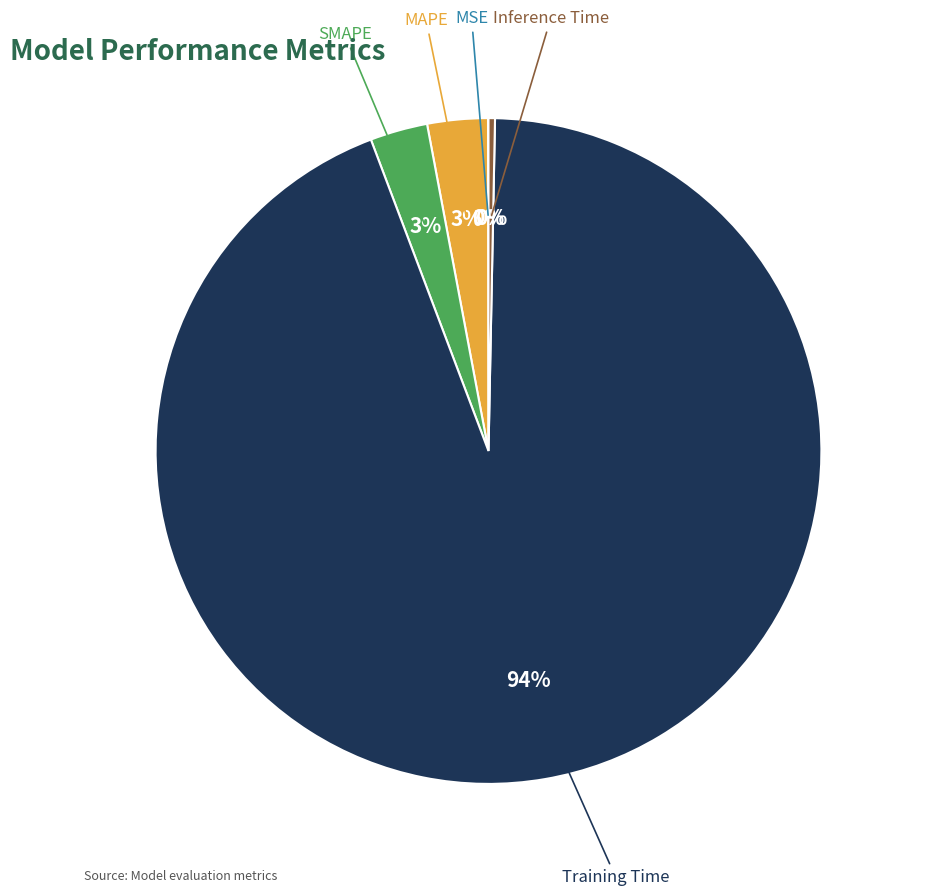

Between SMAPE and Training Time, which is larger?

Training Time